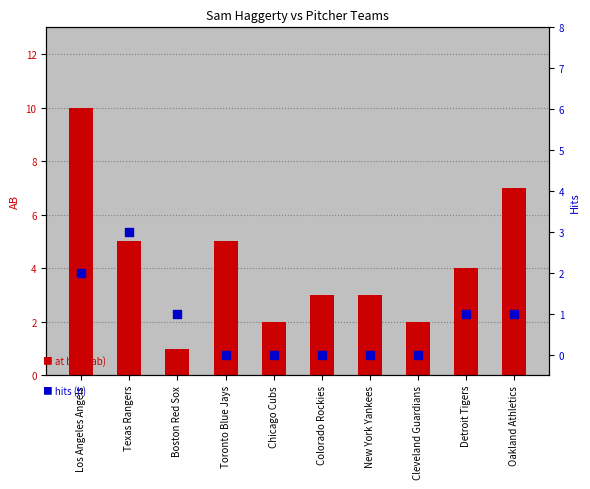

What is the total value across all series at Los Angeles Angels?

12